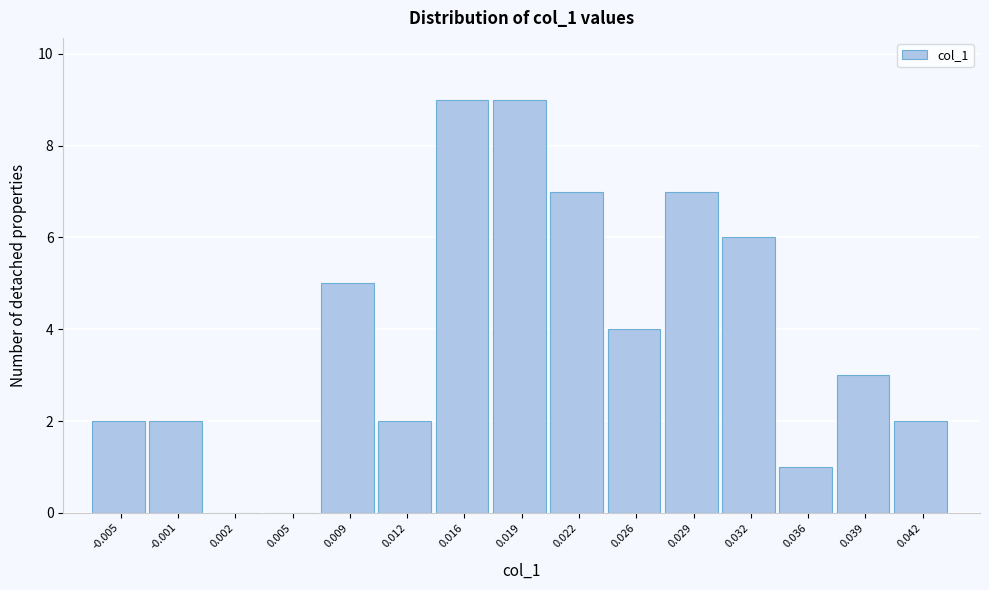

Reading left to right, transcribe all the data shown in this chart.

-0.005=2	-0.001=2	0.002=0	0.005=0	0.009=5	0.012=2	0.016=9	0.019=9	0.022=7	0.026=4	0.029=7	0.032=6	0.036=1	0.039=3	0.042=2